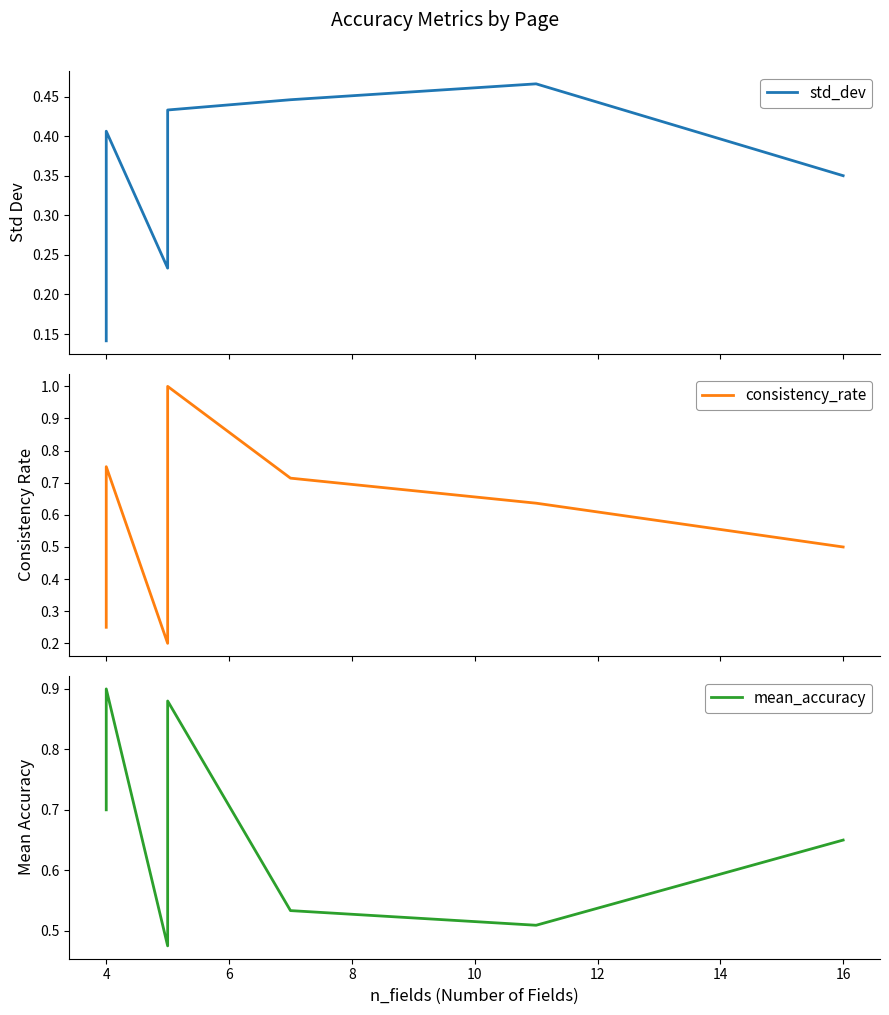

What is the value of the std_dev point at the 3rd from the left?

0.2